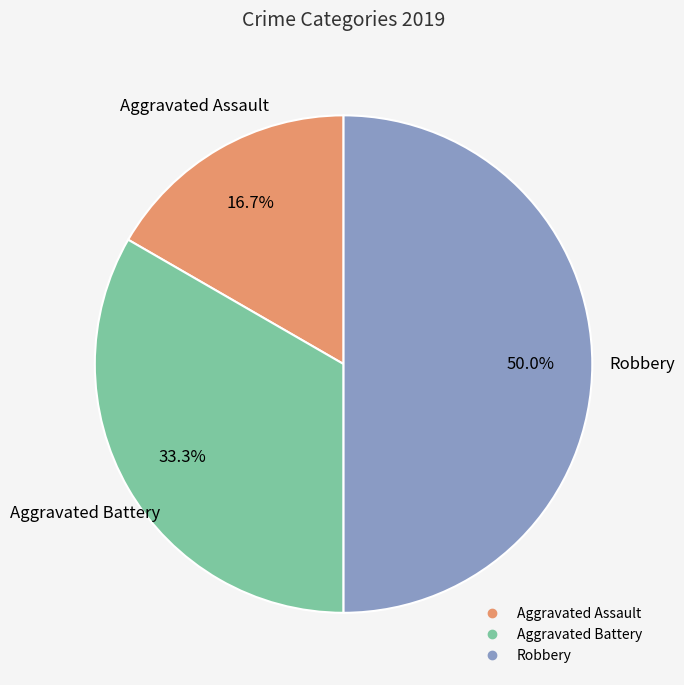

Is Aggravated Battery the majority of the pie?

No